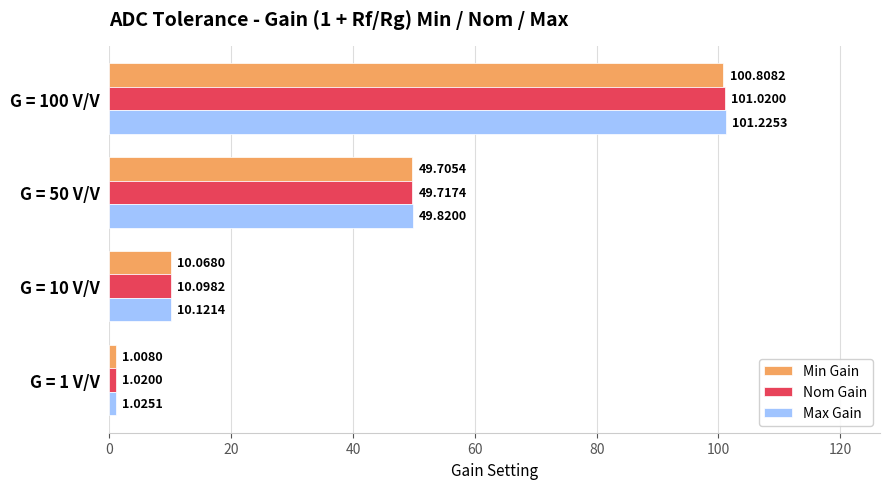

List the series in order of their peak value, highest first.

Max Gain, Nom Gain, Min Gain